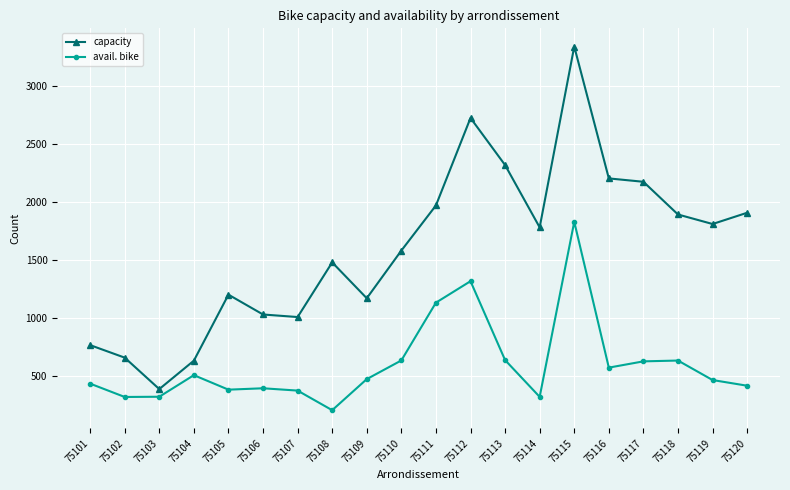

List the series in order of their peak value, lowest first.

avail. bike, capacity